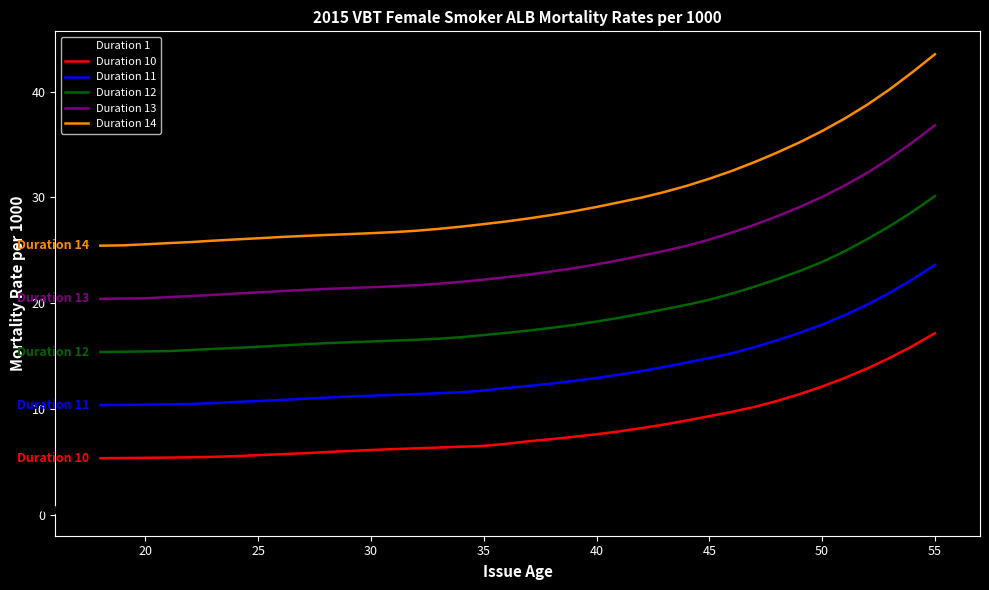

True or false: Duration 10 and Duration 14 cross at least once.

False